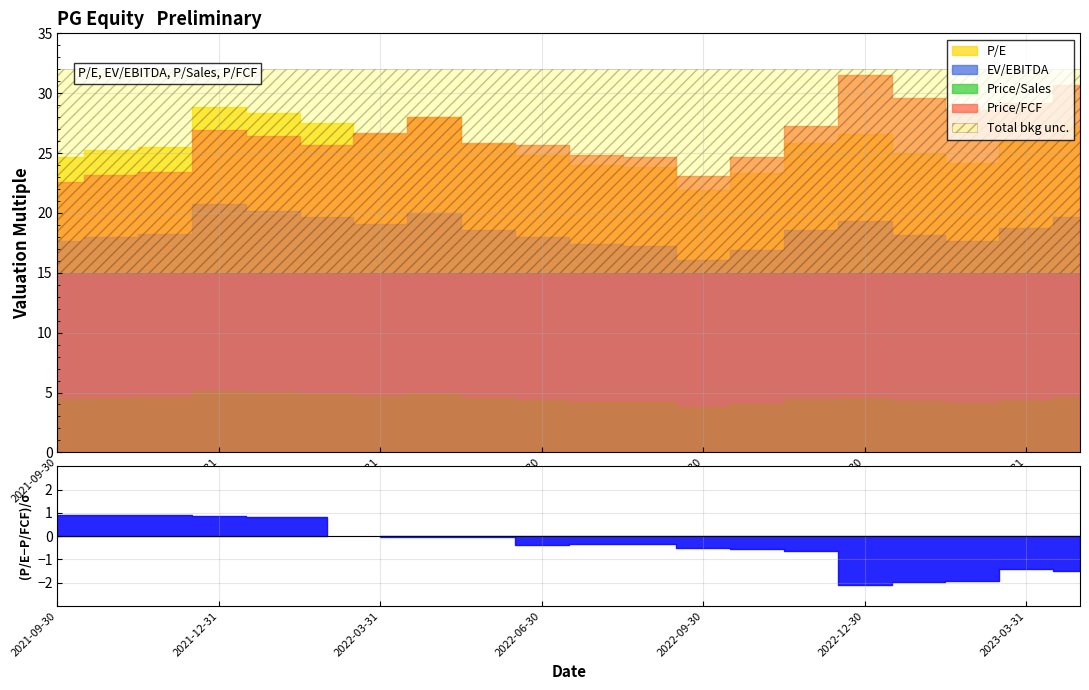

Reading right to left, list all the values displayed in this chart.

P/E: 2023-04-28=27.3	2023-03-31=25.9	2023-02-28=24.1	2023-01-31=25.0	2022-12-30=26.6	2022-11-30=25.9	2022-10-31=23.4	2022-09-30=21.9	2022-08-31=23.8	2022-07-29=24.0	2022-06-30=24.9	2022-05-31=25.8	2022-04-29=28.0	2022-03-31=26.6	2022-02-28=27.5	2022-01-31=28.3	2021-12-31=28.9	2021-11-30=25.5	2021-10-29=25.3	2021-09-30=24.7
EV/EBITDA: 2023-04-28=19.6	2023-03-31=18.8	2023-02-28=17.6	2023-01-31=18.2	2022-12-30=19.3	2022-11-30=18.6	2022-10-31=16.9	2022-09-30=16.1	2022-08-31=17.3	2022-07-29=17.4	2022-06-30=18.0	2022-05-31=18.5	2022-04-29=20.0	2022-03-31=19.1	2022-02-28=19.6	2022-01-31=20.2	2021-12-31=20.7	2021-11-30=18.2	2021-10-29=18.0	2021-09-30=17.7
Price/Sales: 2023-04-28=4.6	2023-03-31=4.4	2023-02-28=4.1	2023-01-31=4.3	2022-12-30=4.5	2022-11-30=4.5	2022-10-31=4.0	2022-09-30=3.8	2022-08-31=4.2	2022-07-29=4.2	2022-06-30=4.3	2022-05-31=4.5	2022-04-29=4.9	2022-03-31=4.7	2022-02-28=4.9	2022-01-31=5.0	2021-12-31=5.1	2021-11-30=4.6	2021-10-29=4.6	2021-09-30=4.5
Price/FCF: 2023-04-28=30.7	2023-03-31=29.2	2023-02-28=28.6	2023-01-31=29.6	2022-12-30=31.5	2022-11-30=27.3	2022-10-31=24.6	2022-09-30=23.1	2022-08-31=24.7	2022-07-29=24.8	2022-06-30=25.7	2022-05-31=25.8	2022-04-29=28.0	2022-03-31=26.7	2022-02-28=25.6	2022-01-31=26.4	2021-12-31=26.9	2021-11-30=23.4	2021-10-29=23.1	2021-09-30=22.6